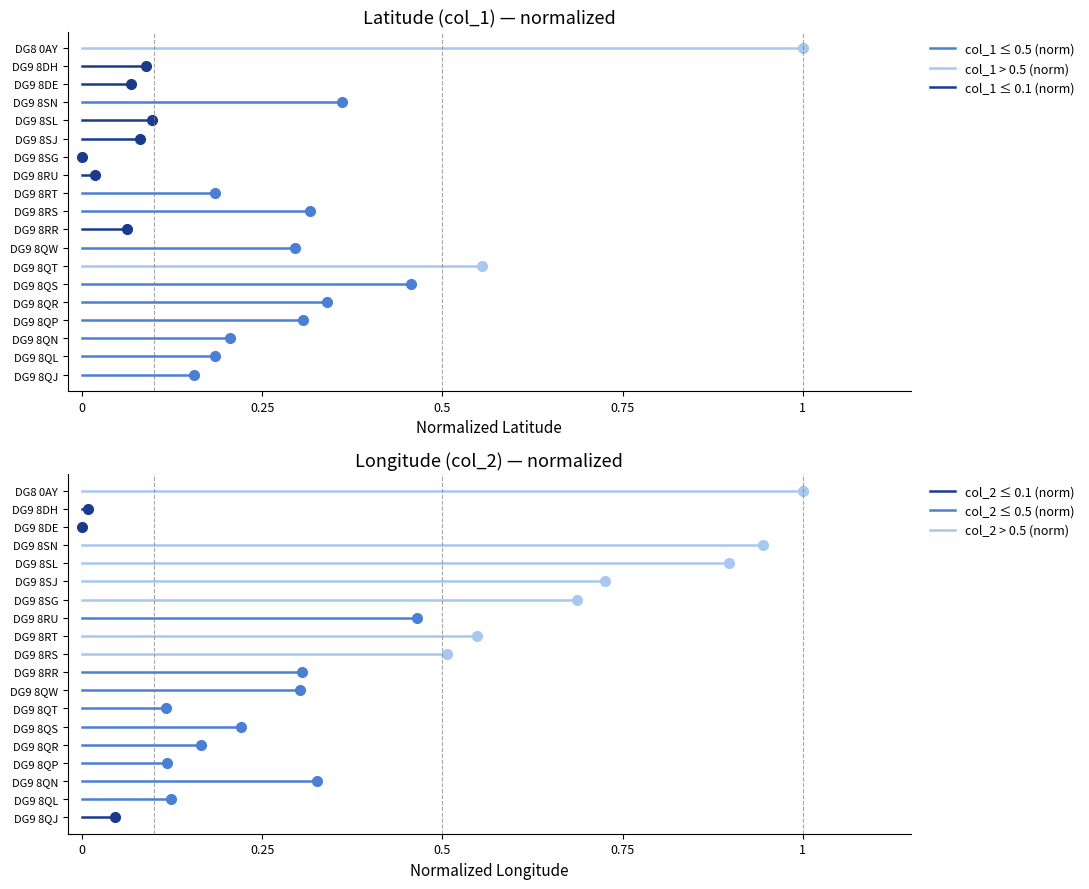

How many distinct data groups are displayed?

6